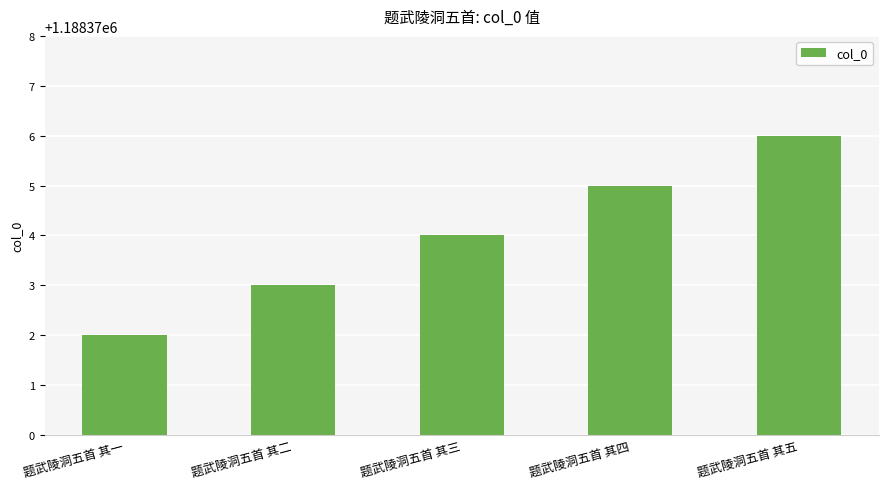

List the labels in order of value, smallest first.

题武陵洞五首 其一, 题武陵洞五首 其二, 题武陵洞五首 其三, 题武陵洞五首 其四, 题武陵洞五首 其五